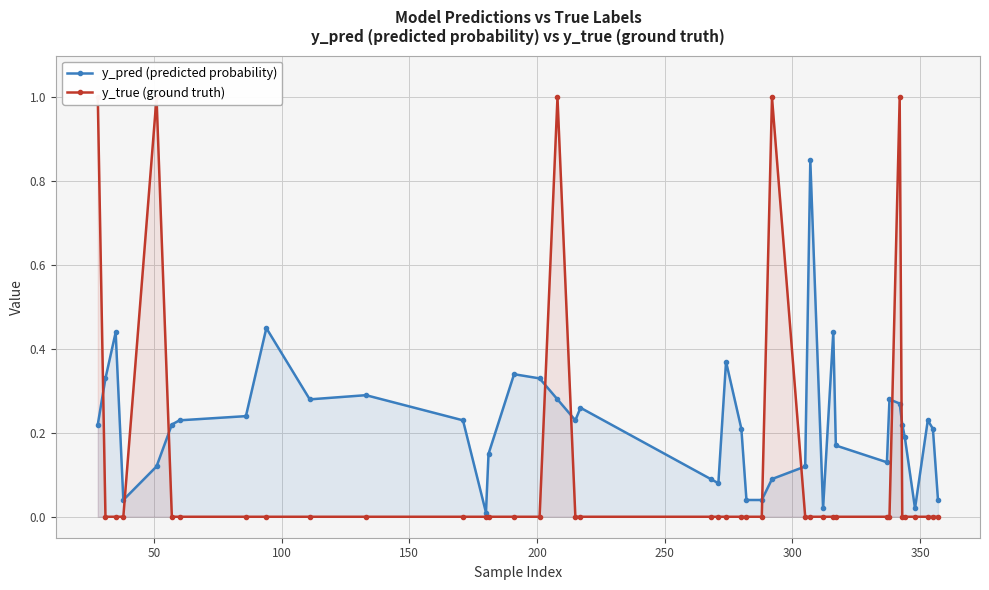

True or false: y_pred (predicted probability) has more than 2 interior local peaks.

True